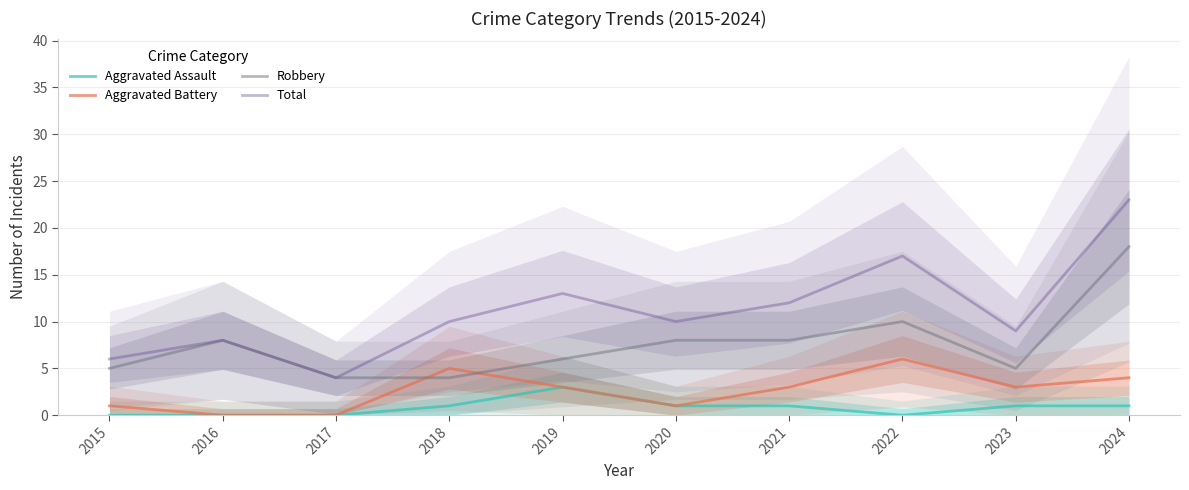

Which label corresponds to the largest value in the chart?

2024